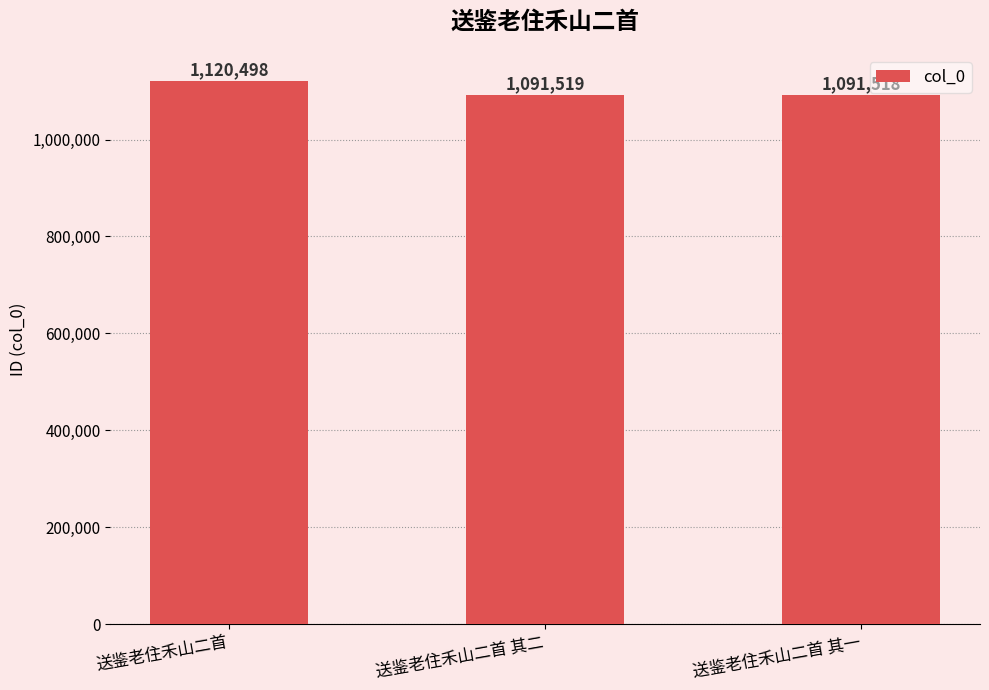

What is the difference between the values at 送鉴老住禾山二首 and 送鉴老住禾山二首 其二?

28979